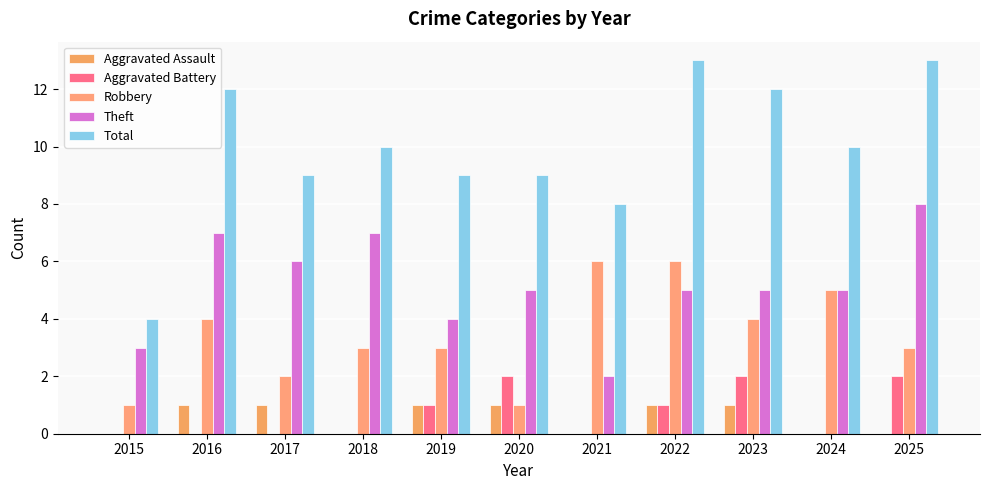

How many groups of bars are there?

11